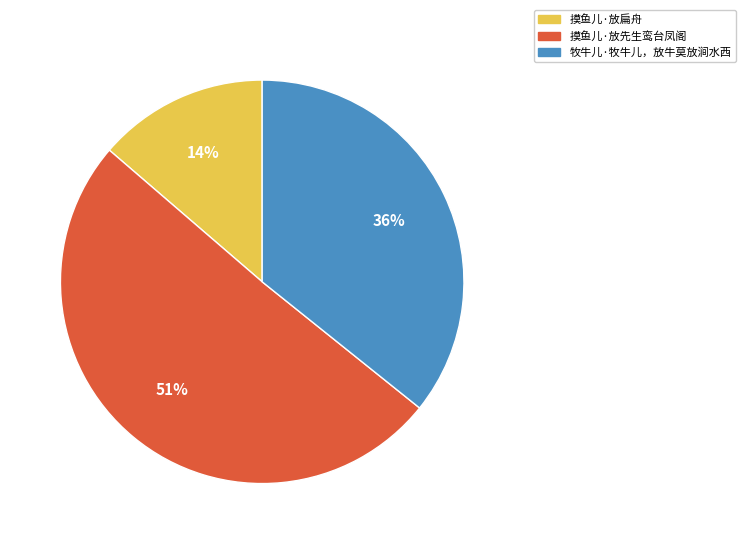

Do 摸鱼儿·放扁舟 and 摸鱼儿·放先生鸾台凤阁 together represent more than half of the pie?

Yes